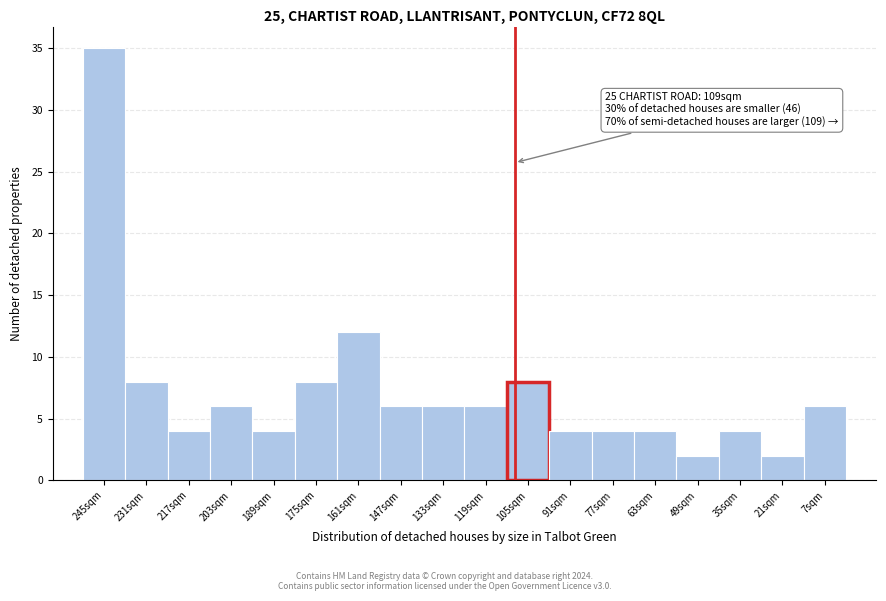

Reading left to right, extract all data points from this chart.

35	8	4	6	4	8	12	6	6	6	8	4	4	4	2	4	2	6